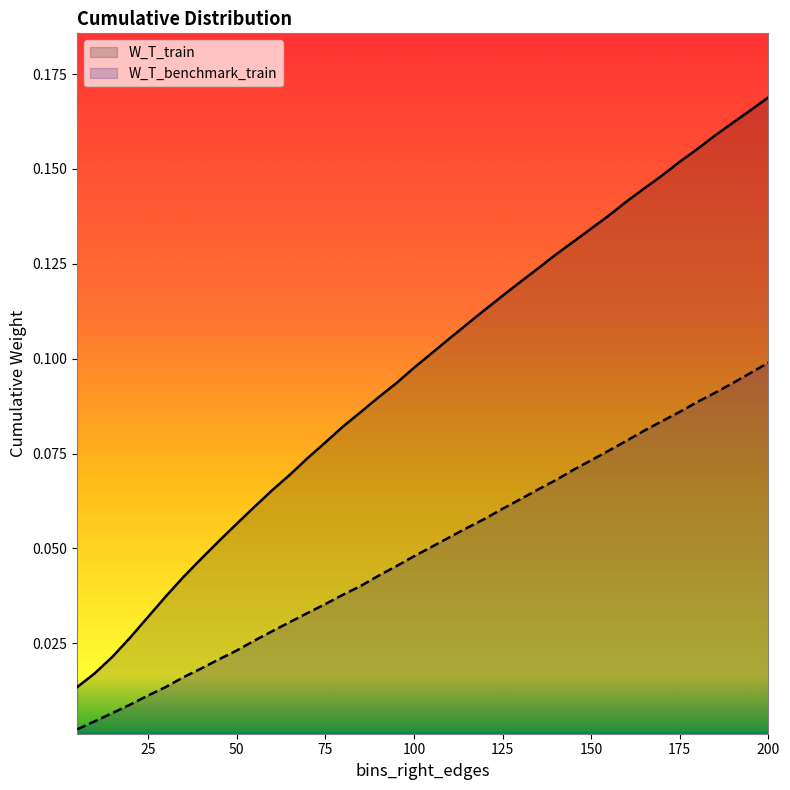

List the series in order of their peak value, lowest first.

W_T_benchmark_train, W_T_train